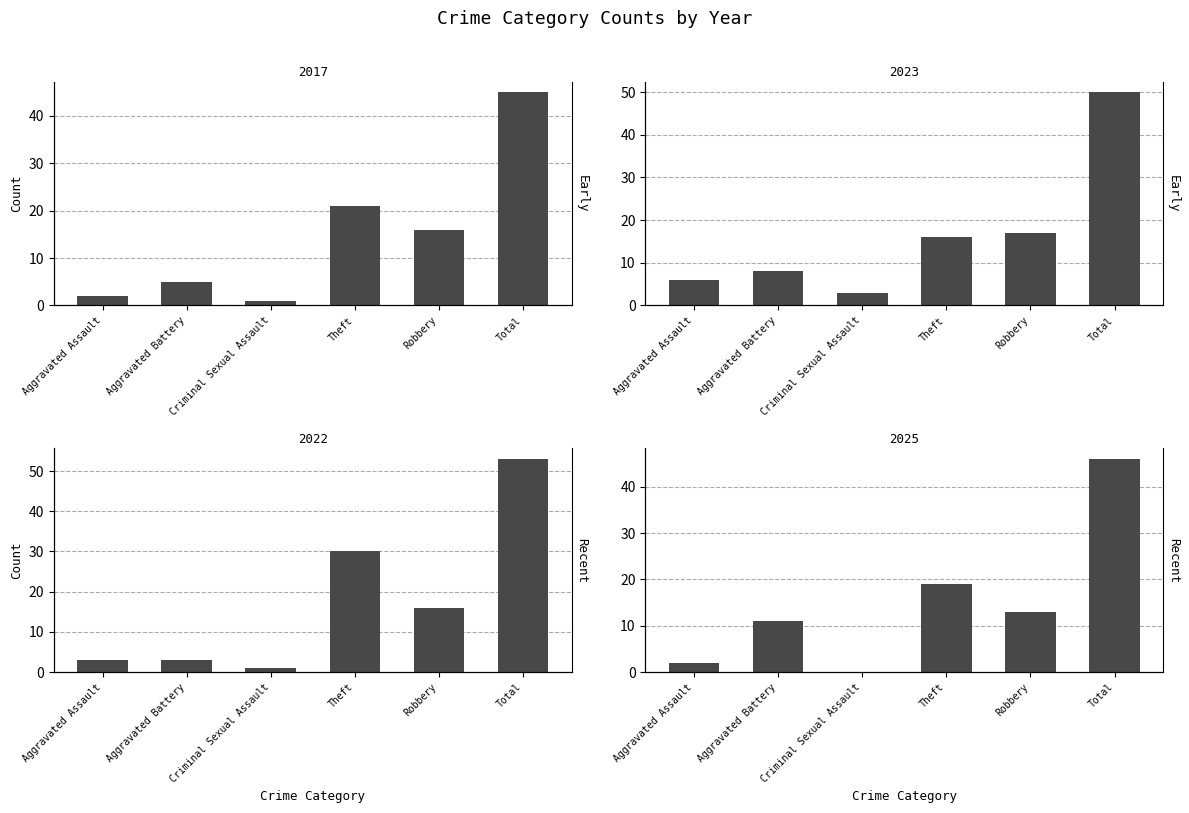

What is the average value of the 2018 series?

18